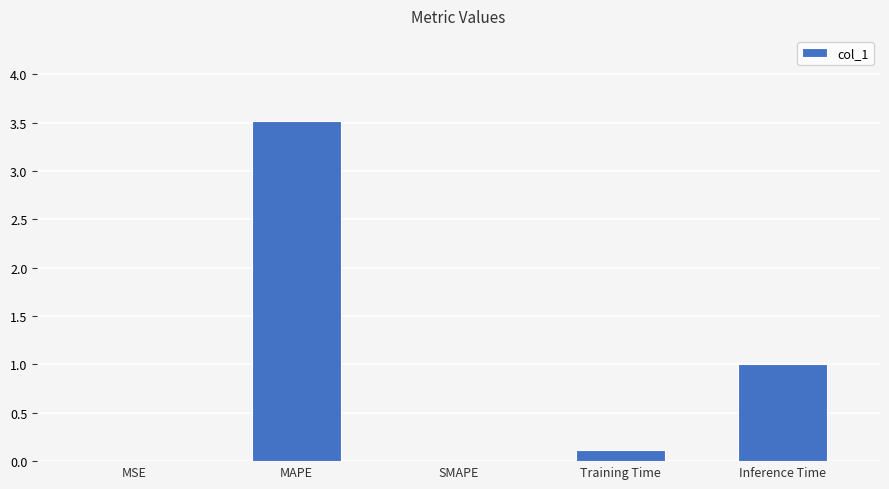

Is it true that the value at MAPE is 3.5?

True